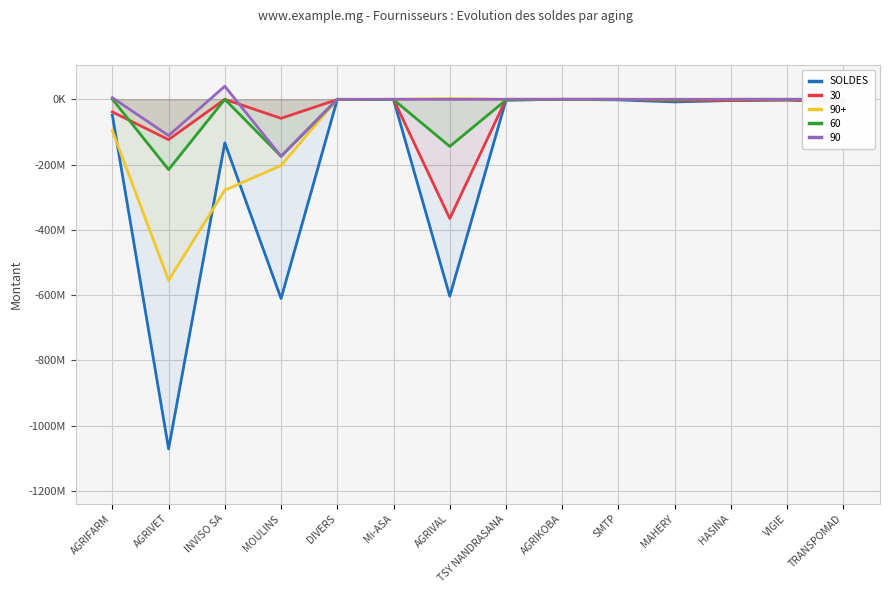

Is it true that the value at HASINA is -5825679.6?

False